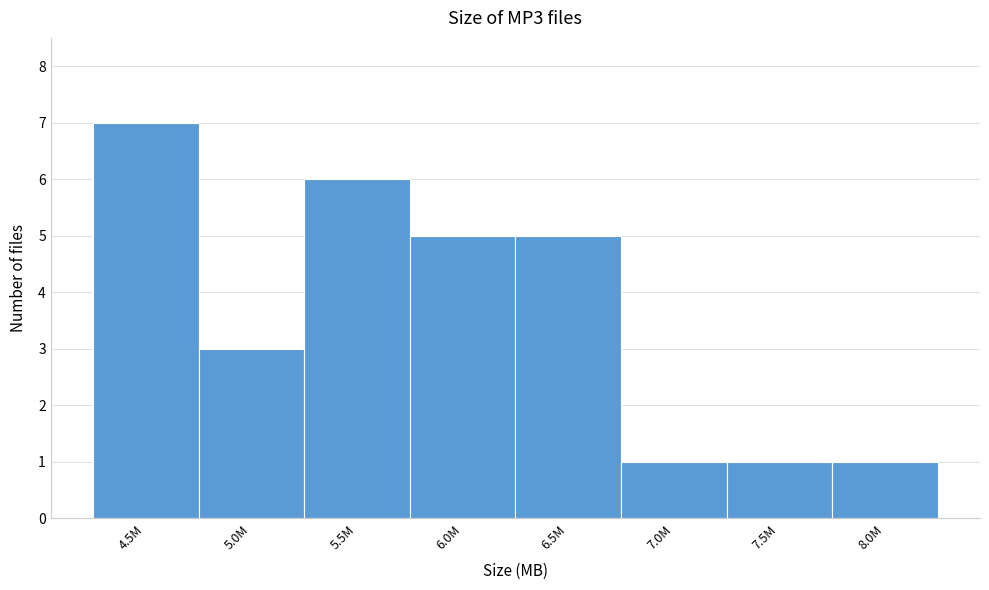

Reading left to right, extract all data points from this chart.

4.5M=7	5.0M=3	5.5M=6	6.0M=5	6.5M=5	7.0M=1	7.5M=1	8.0M=1